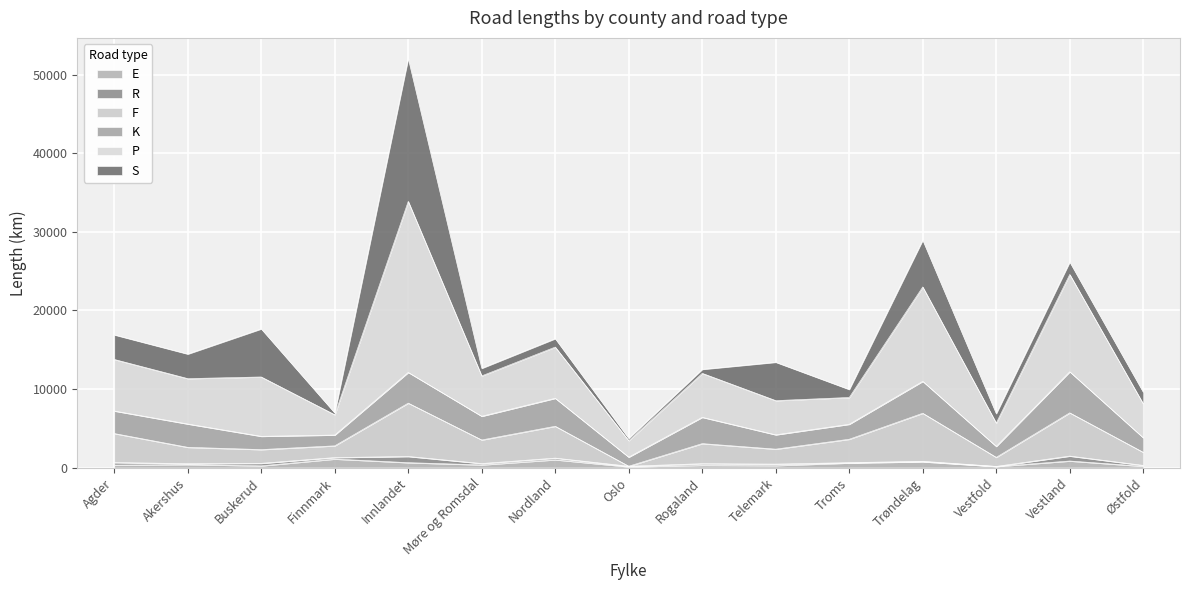

True or false: F and E intersect in this chart.

False